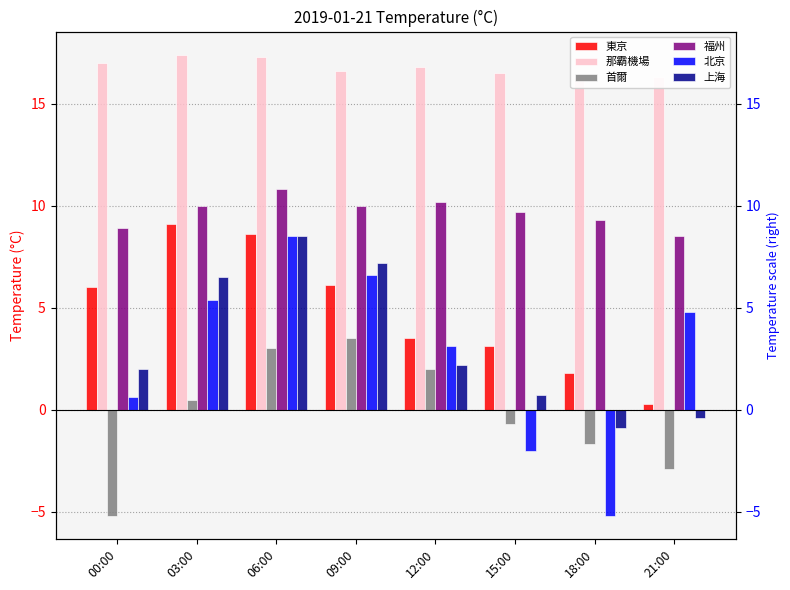

Read the 首爾 value at 00:00.

-5.2